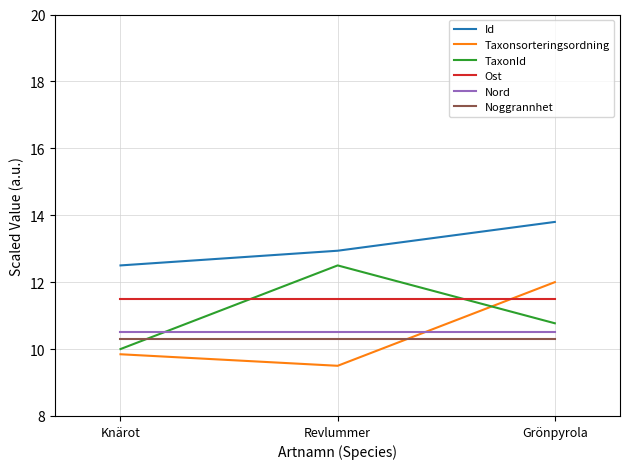

Is the value of Ost at Revlummer greater than the value of Nord at Grönpyrola?

Yes